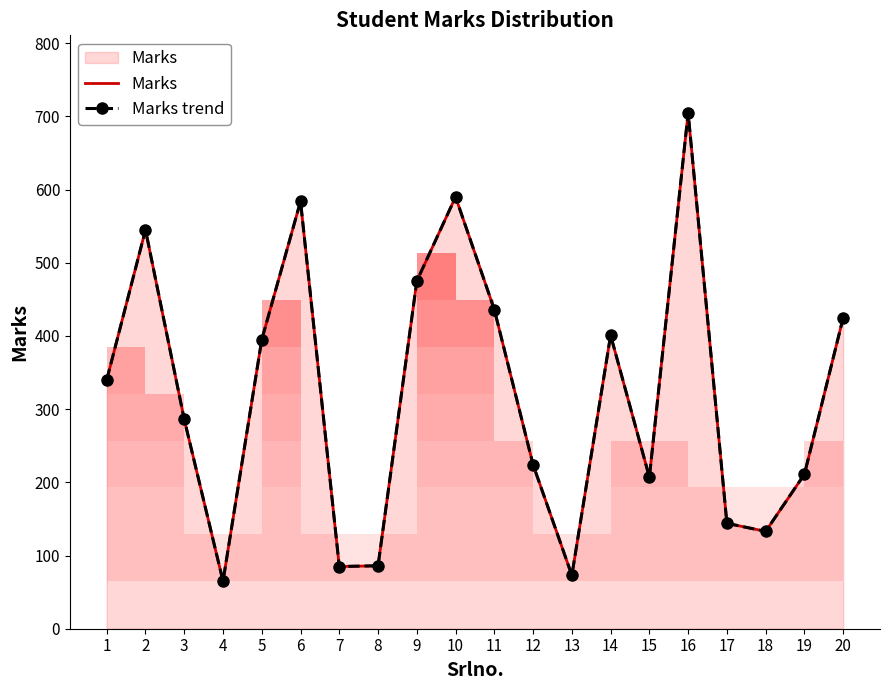

What is the lowest value of the Marks series?

65